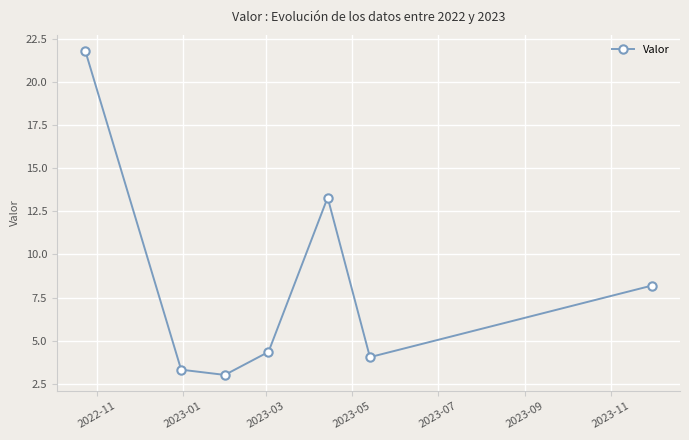

What is the minimum value shown in the chart?

3.0